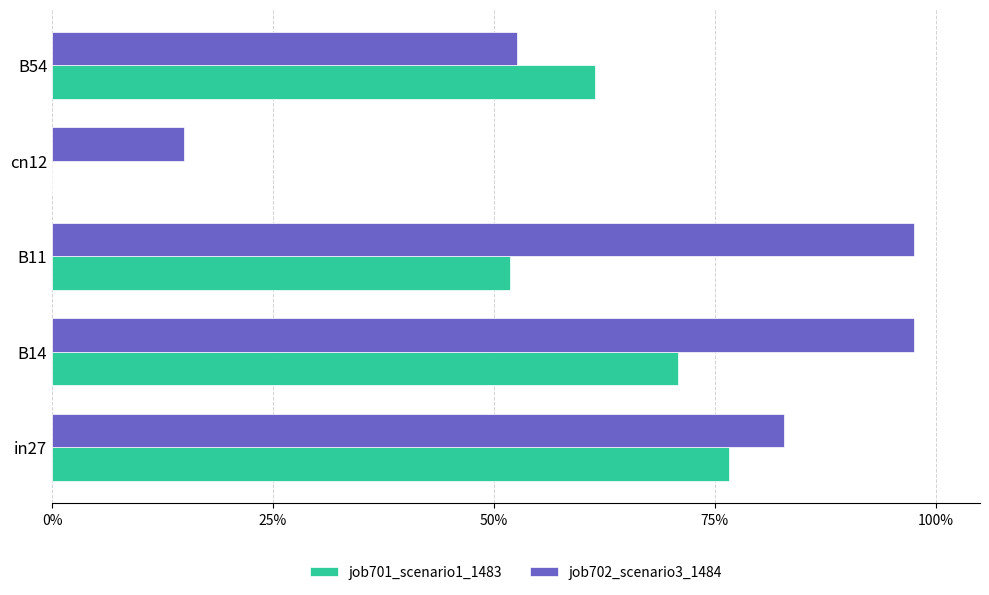

What is the sum of all job702_scenario3_1484 values?

3.5